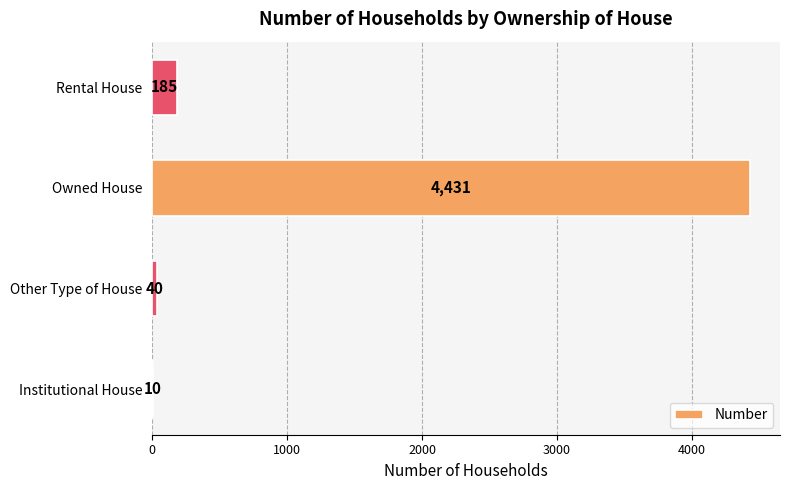

At which label is the value closest to 2220?

Rental House